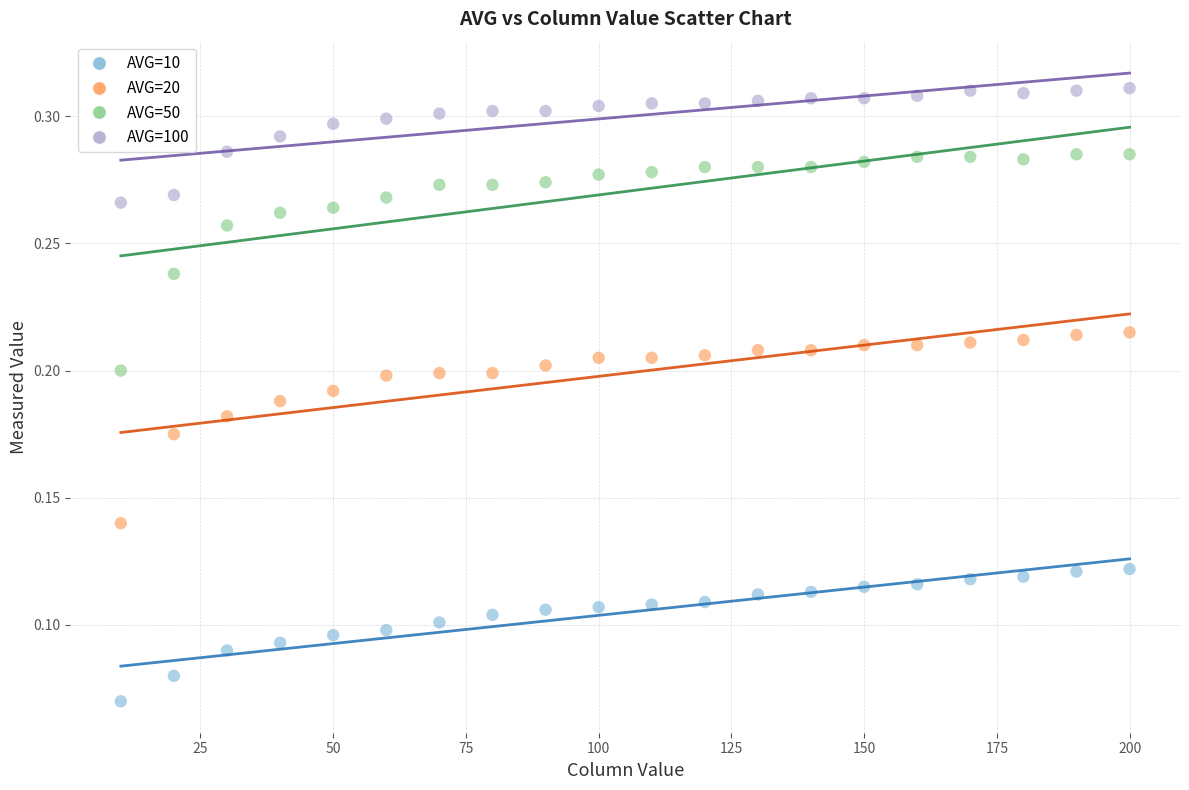

Which series reaches the minimum Y coordinate?

AVG=10